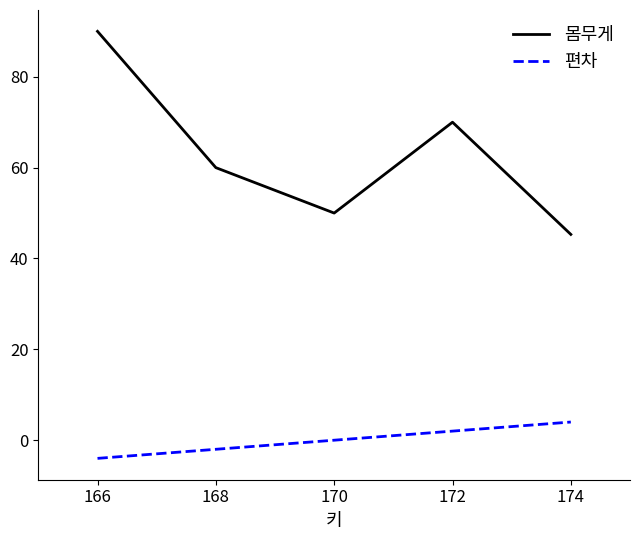

Is the value of 몸무게 at 170 greater than the value of 편차 at 166?

Yes